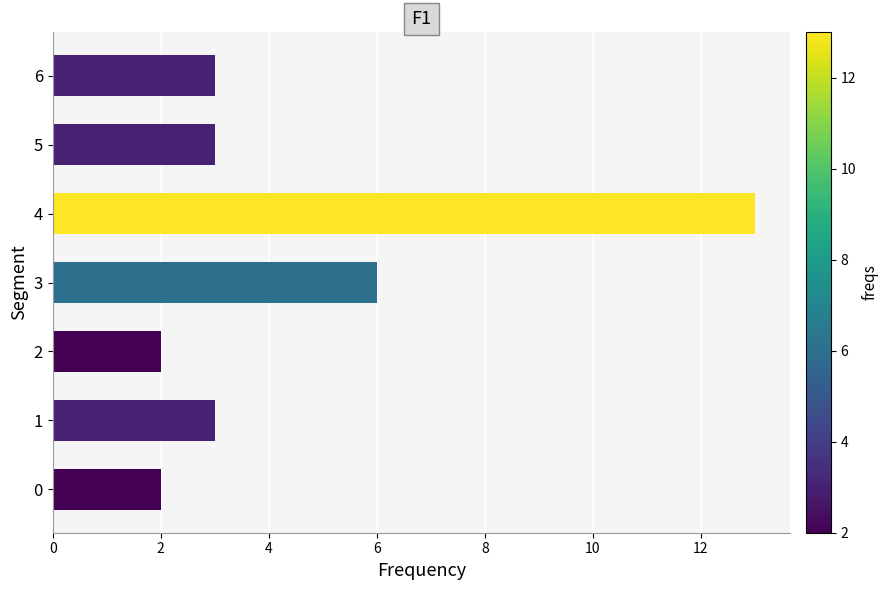

Read the value at 1.

3